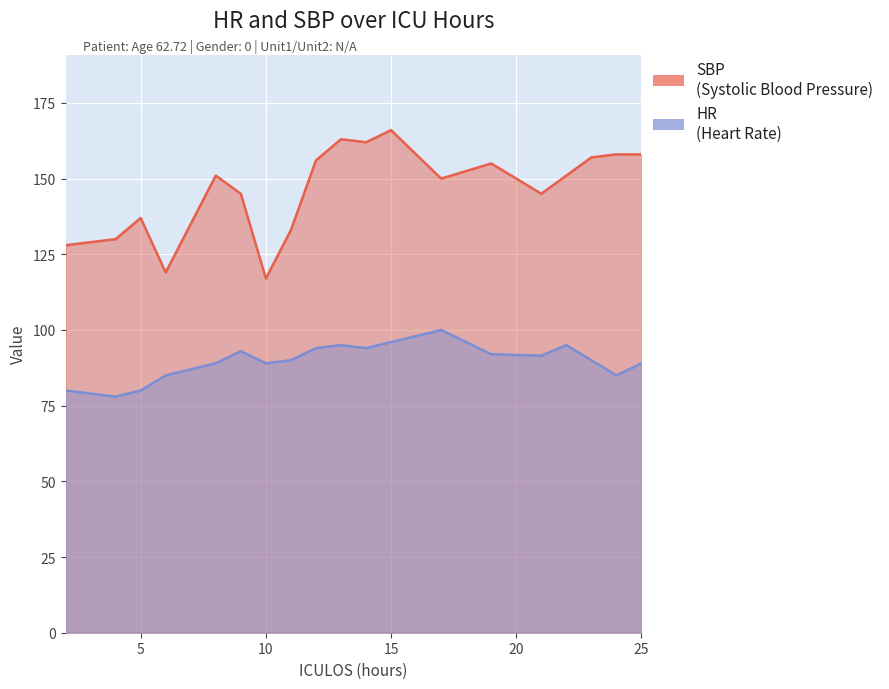

True or false: HR and SBP intersect in this chart.

False